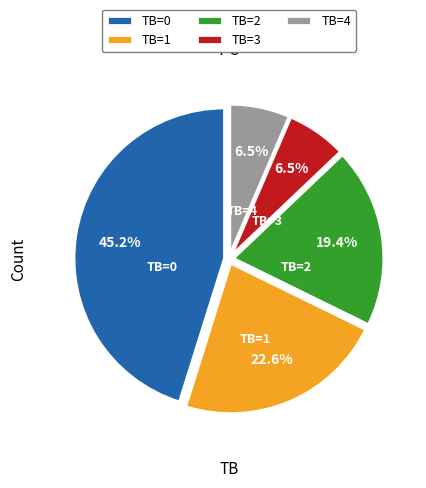

To the nearest percent, what is the difference between the largest and smallest slice percentages?

39%